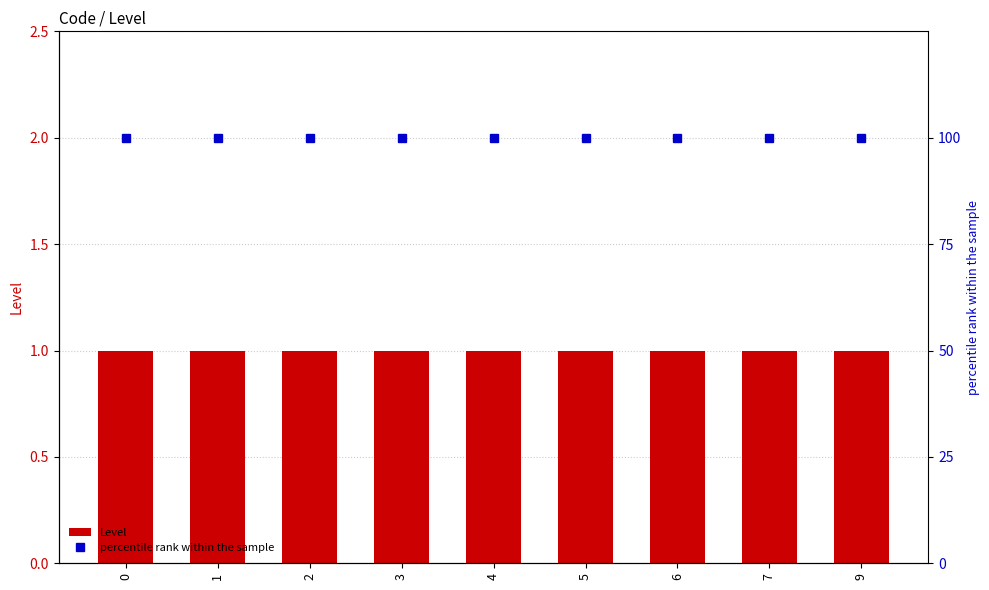

What is the value of the percentile rank within the sample bar at the 5th from the left?

100